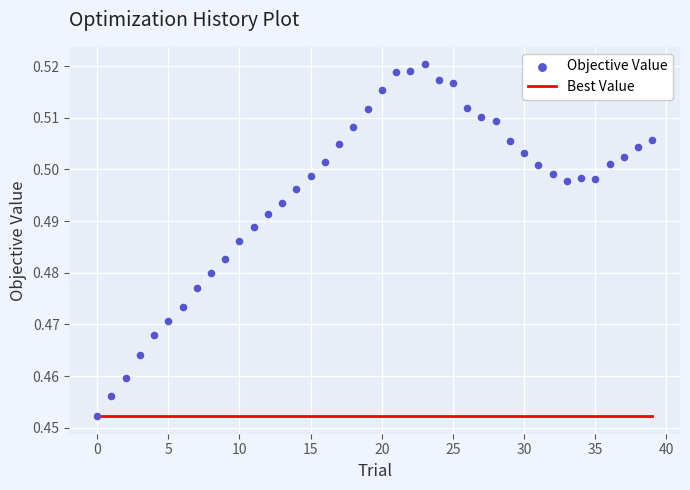

What is the total value across all series at 11?

0.9